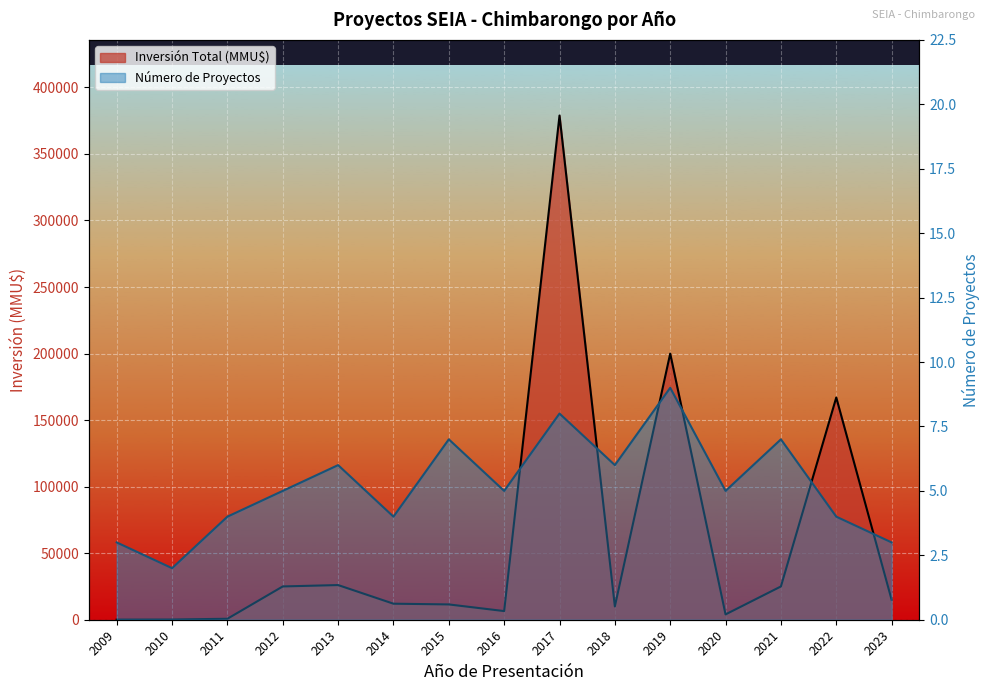

What is the value of the Inversión Total (MMU$) point at the 15th from the left?

15000